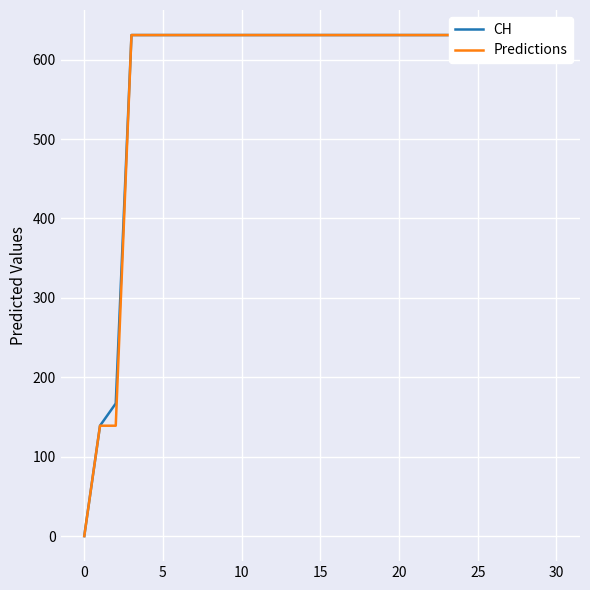

True or false: CH has more than 2 points higher than both neighbors.

False